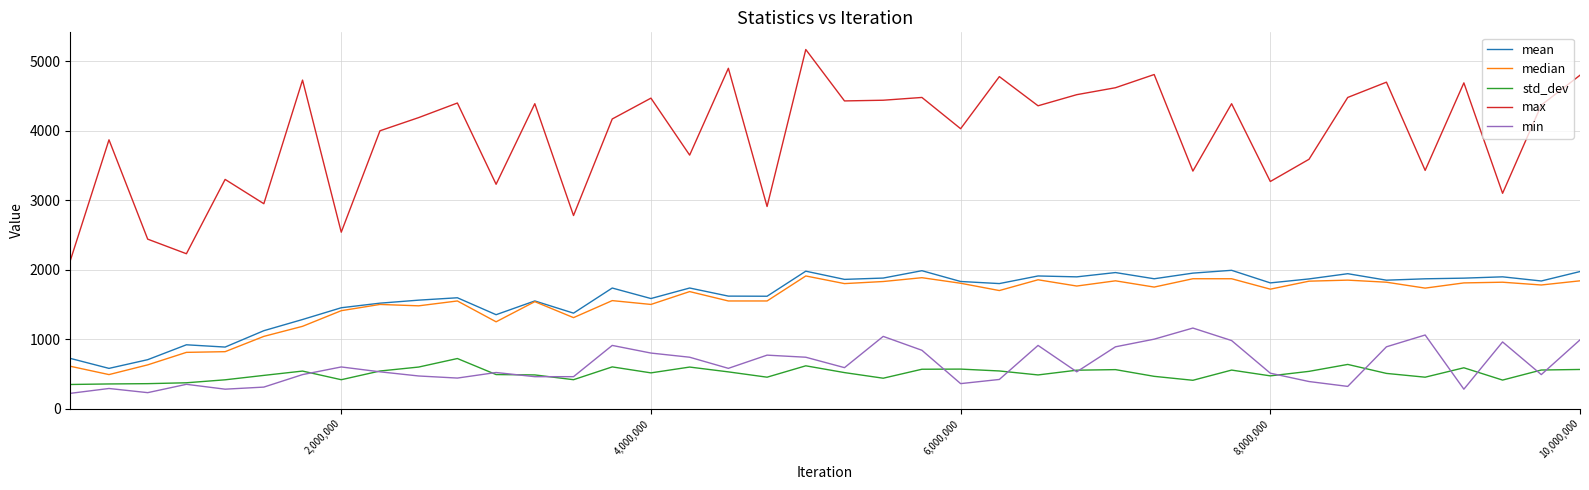

What is the average value of the min series?

620.0